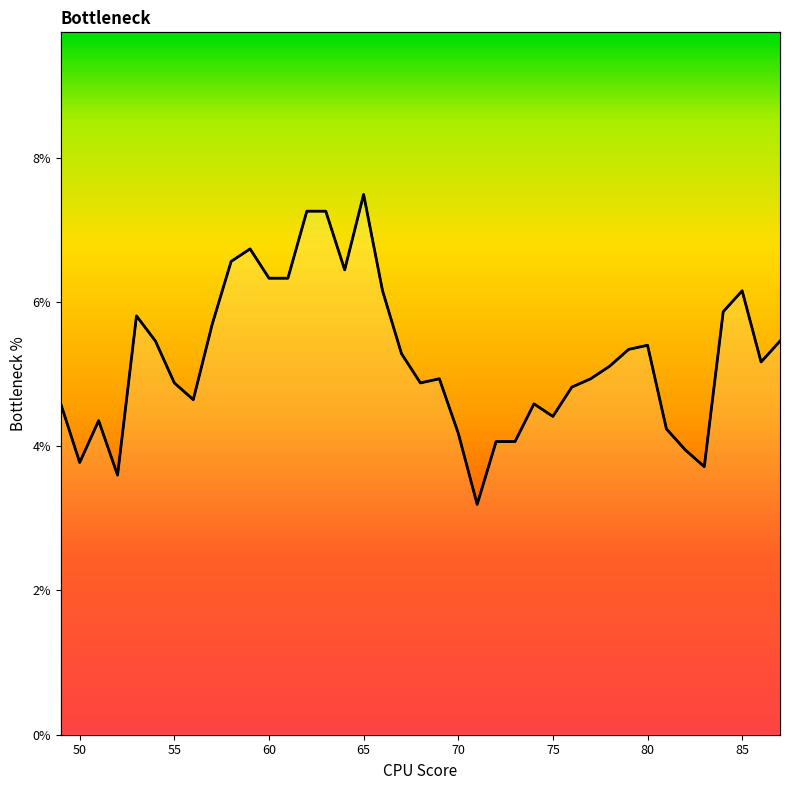

At which category does the data reach its first local valley?

50